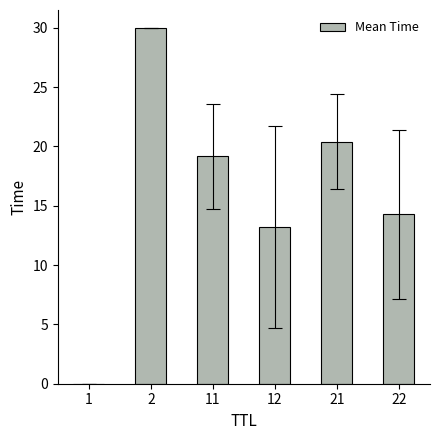

How many categories are shown in the chart?

6